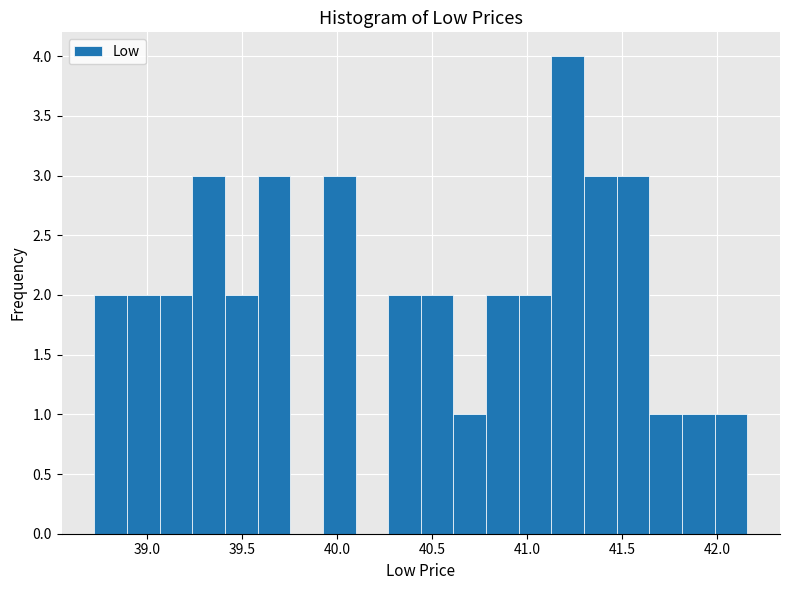

Around what value on the x-axis is the tallest bar? Give the approximate position of its centre, as read against the axis.

41.20